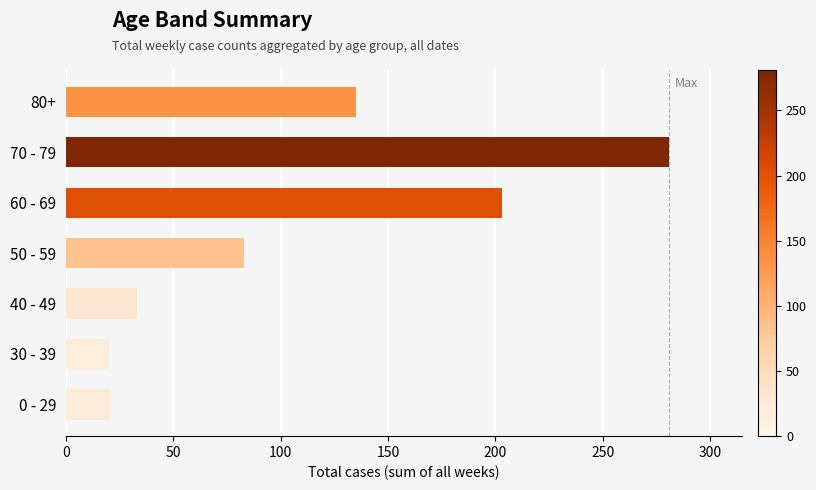

Between 70 - 79 and 50 - 59, which is larger?

70 - 79